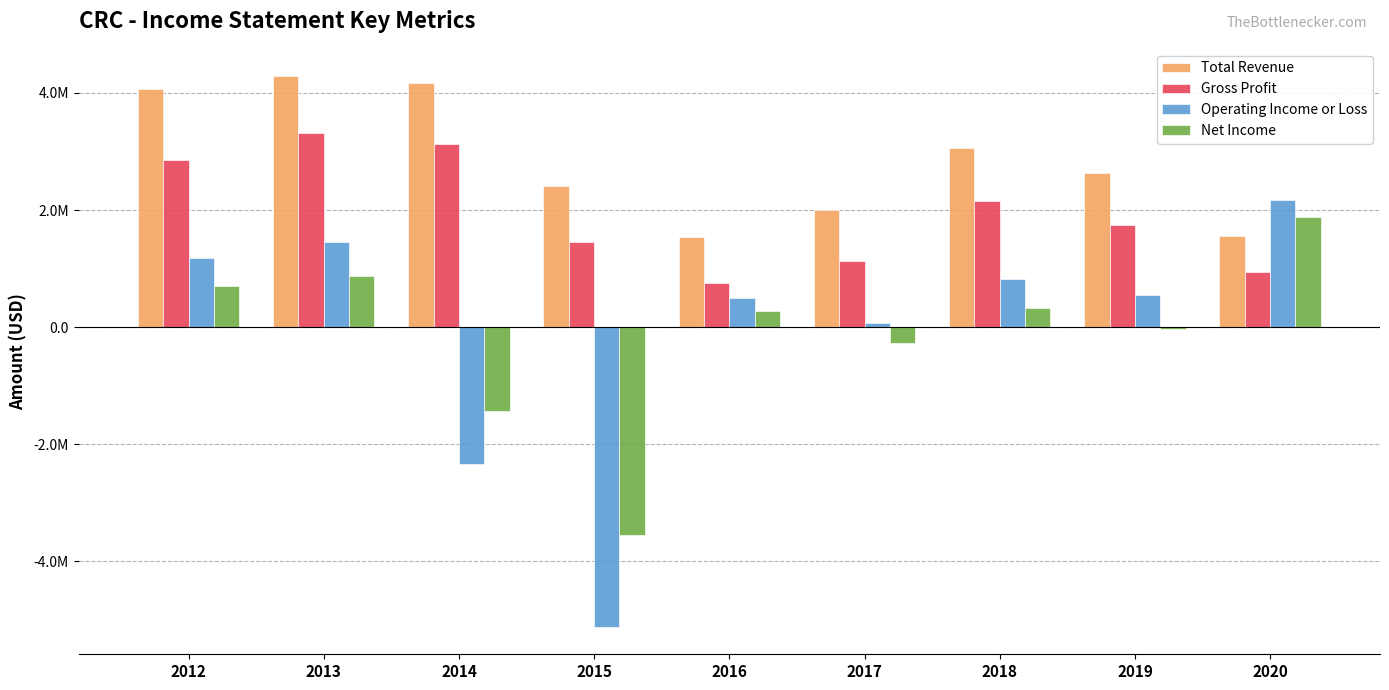

Are the bars horizontal?

No